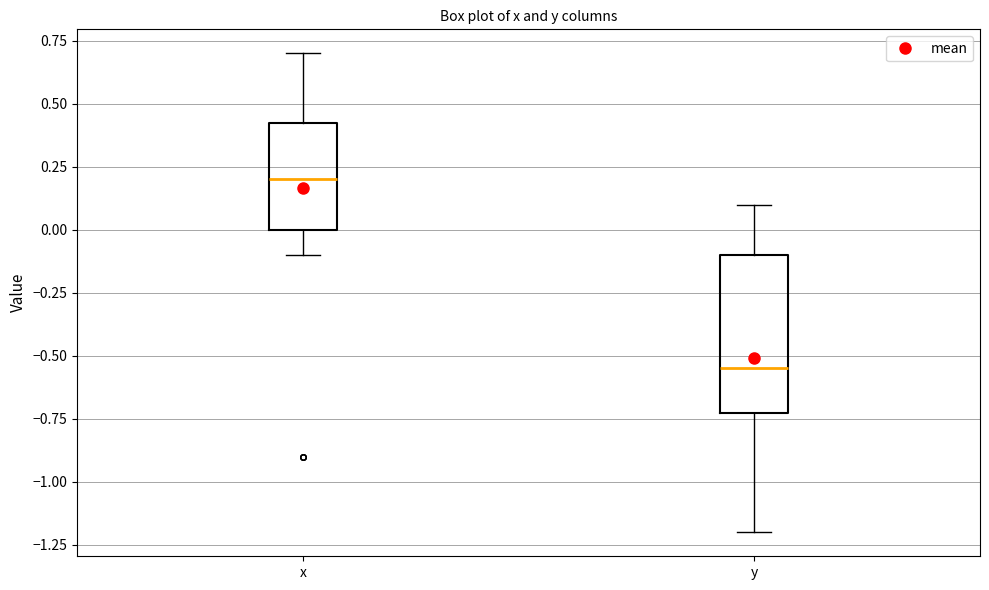

Where does the lower whisker of the box for x end on the y-axis? The values are not printed on the chart, so give them approximately, as read against the axis.

-0.10